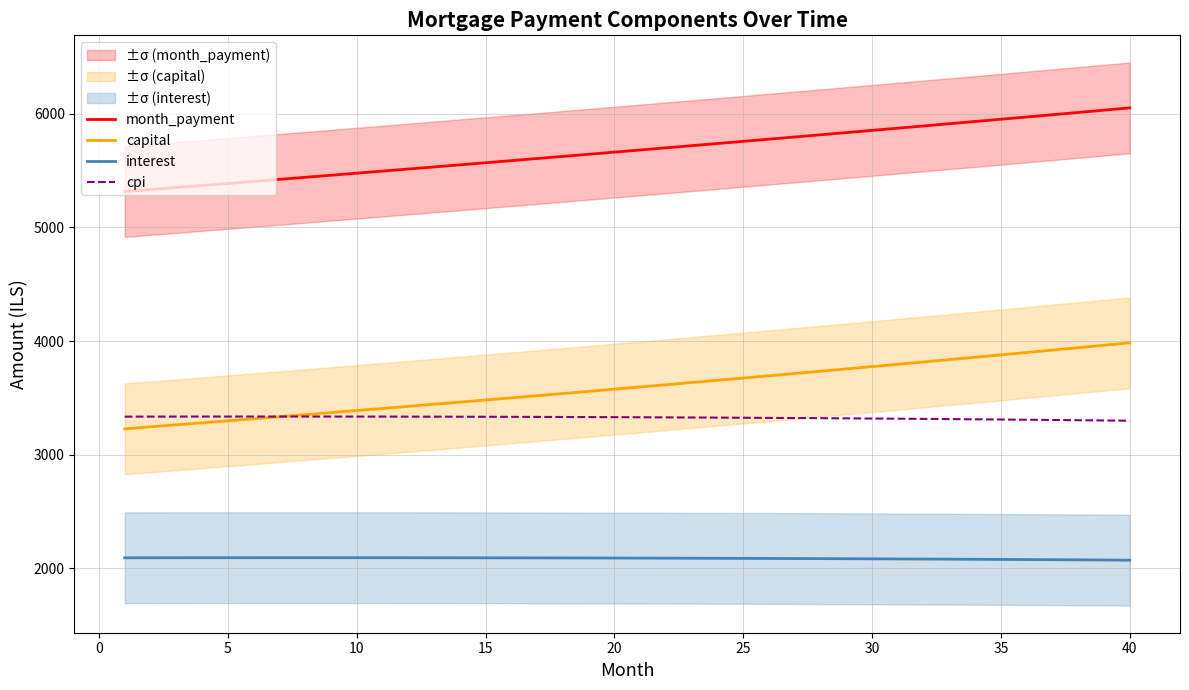

What is the value of the interest point at the 13th from the left?

2090.5